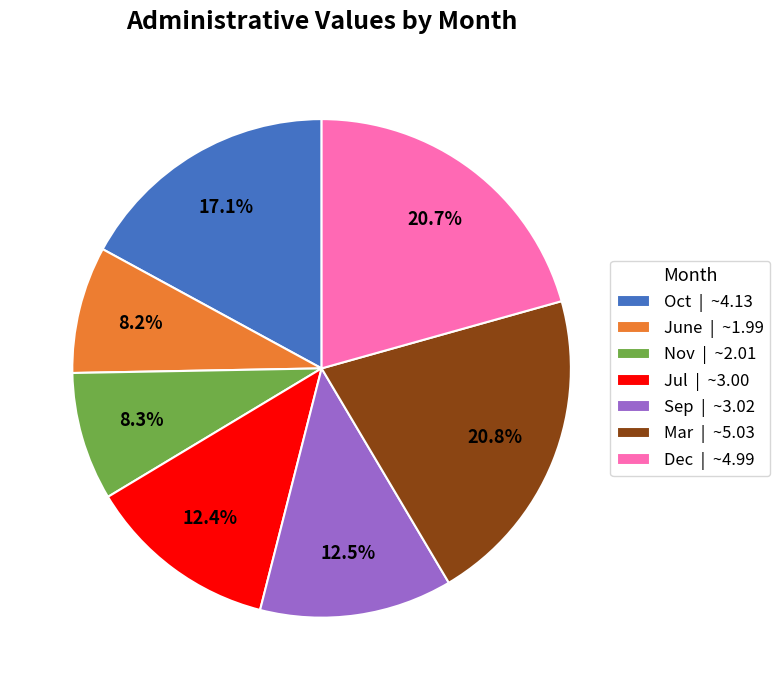

Between Oct and Nov, which is larger?

Oct